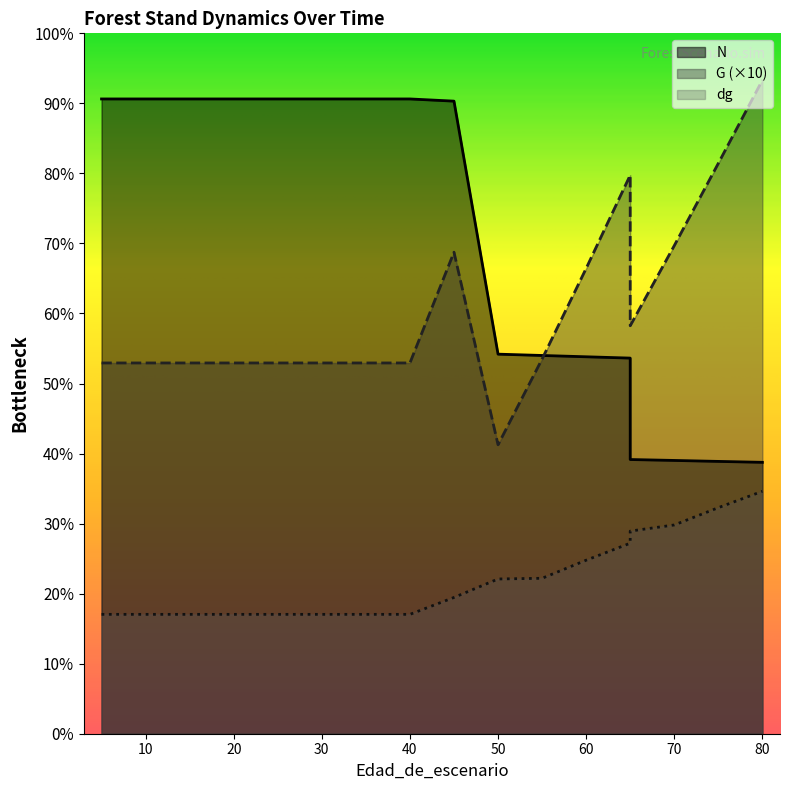

True or false: N and dg intersect in this chart.

False